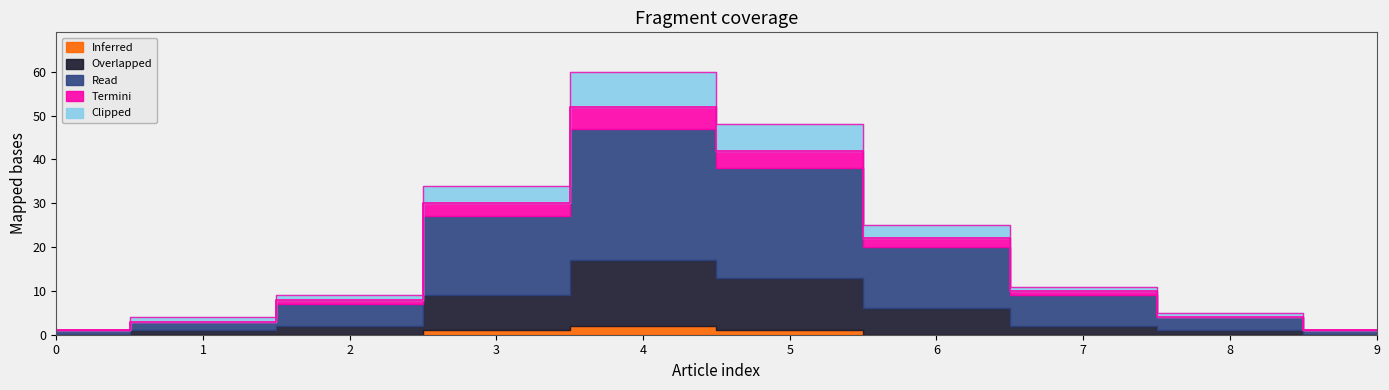

Which series has the largest range (max minus min)?

Read